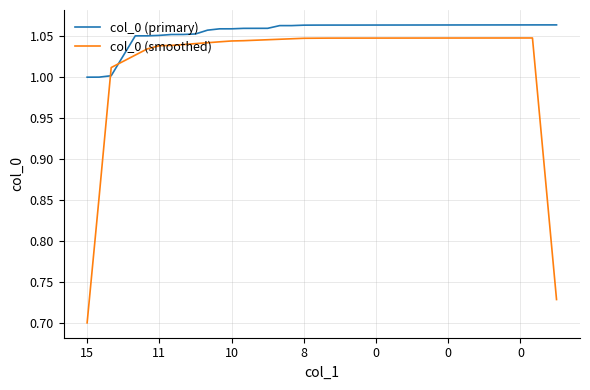

Which series has the largest range (max minus min)?

col_0 (smoothed)